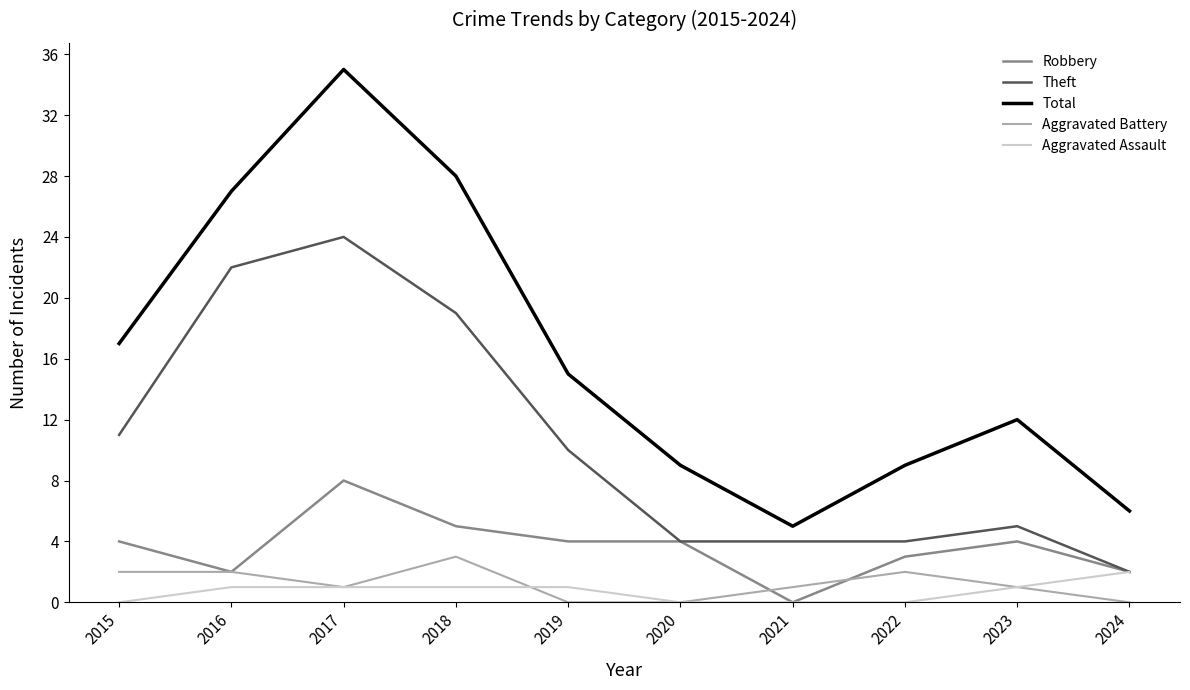

What is the total value across all series at 2015?

34